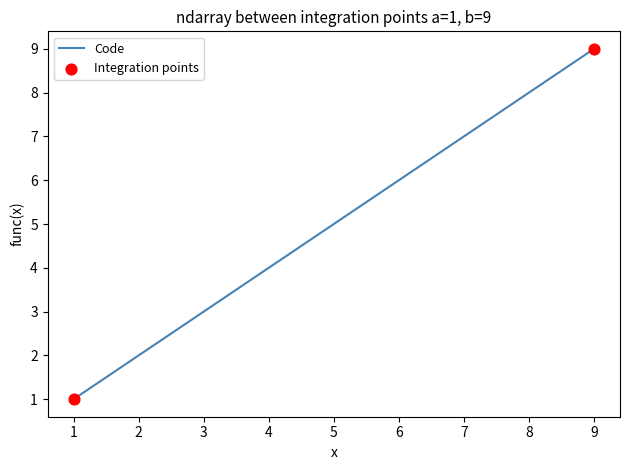

What is the change in value from 3 to 9?

+6